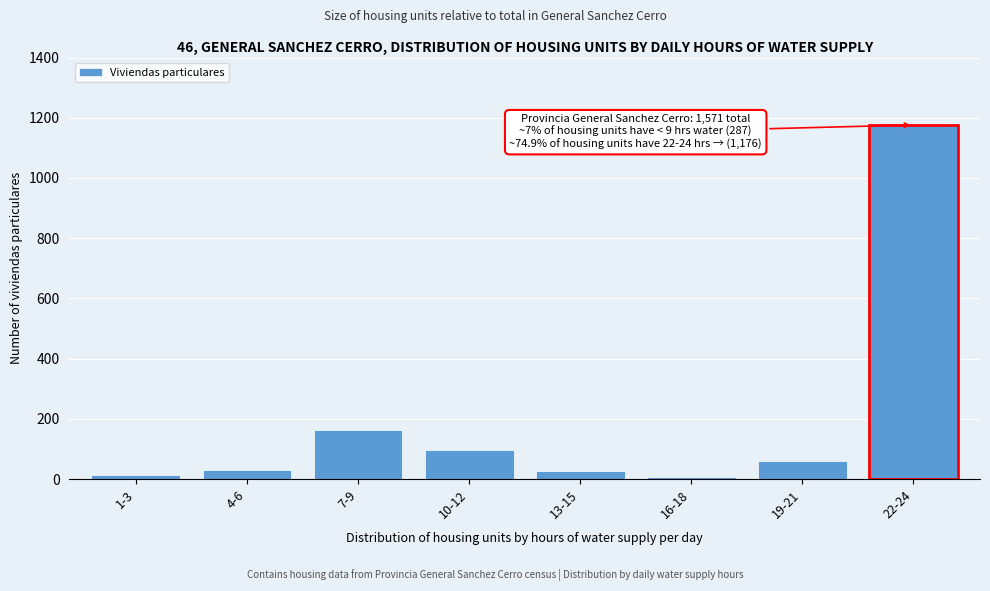

What is the average value?

196